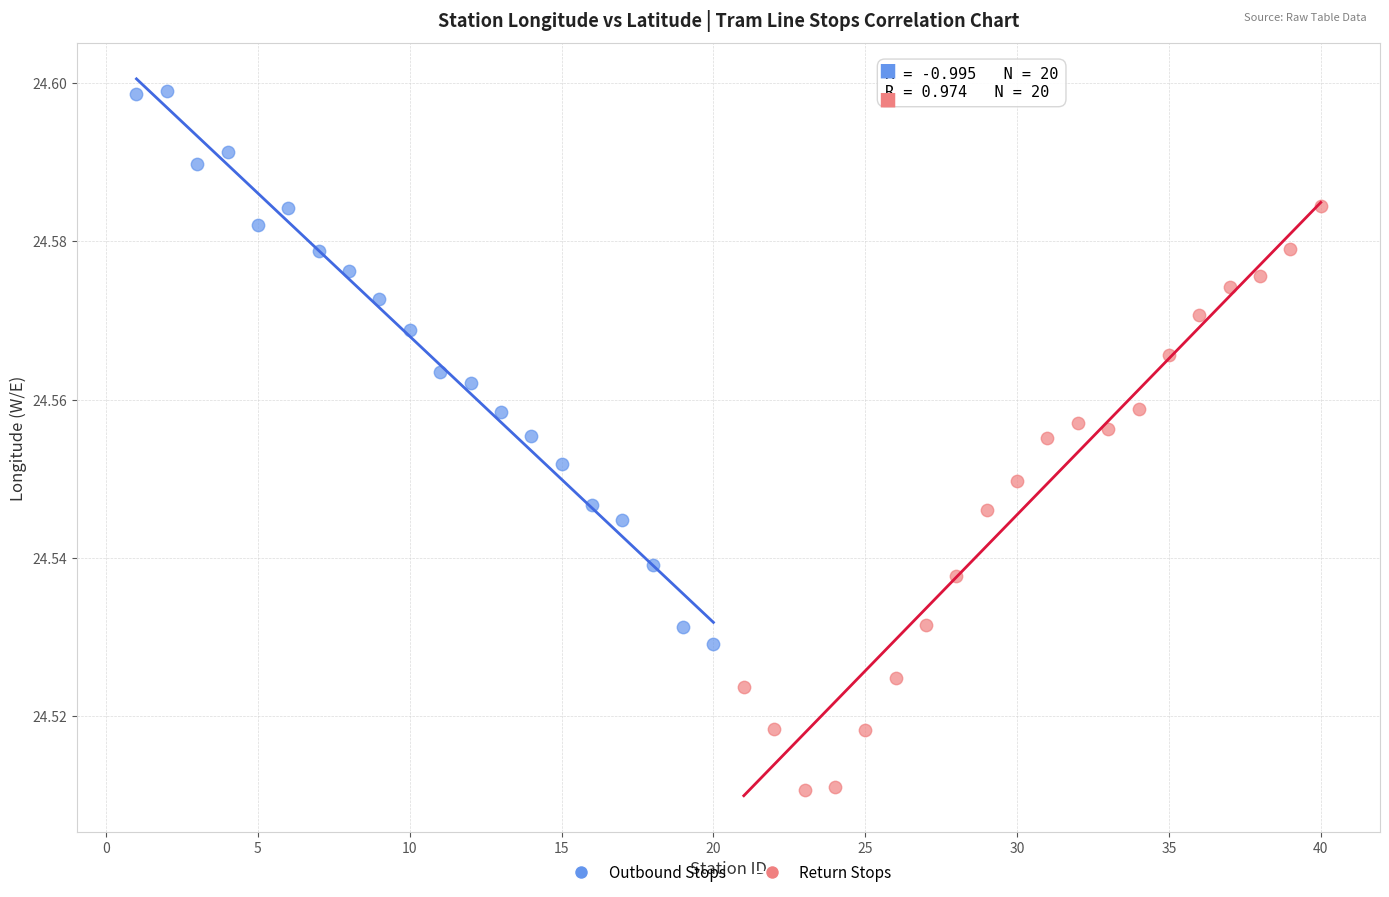

Which series contains the highest Y value?

Outbound Stops